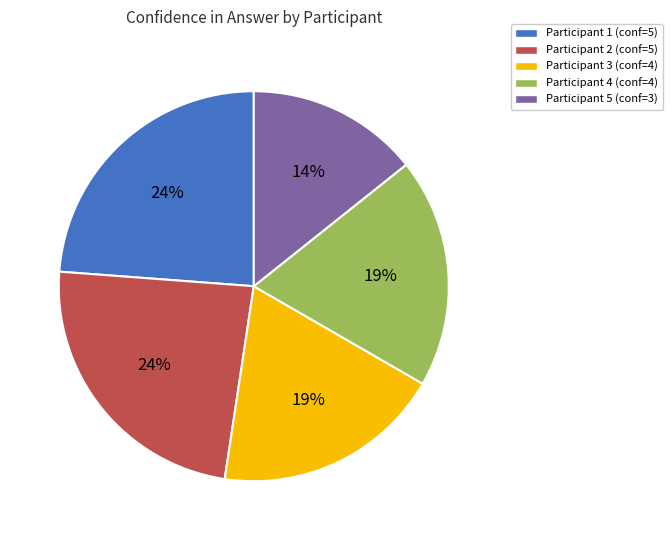

Is Participant 4 (conf=4) the majority of the pie?

No